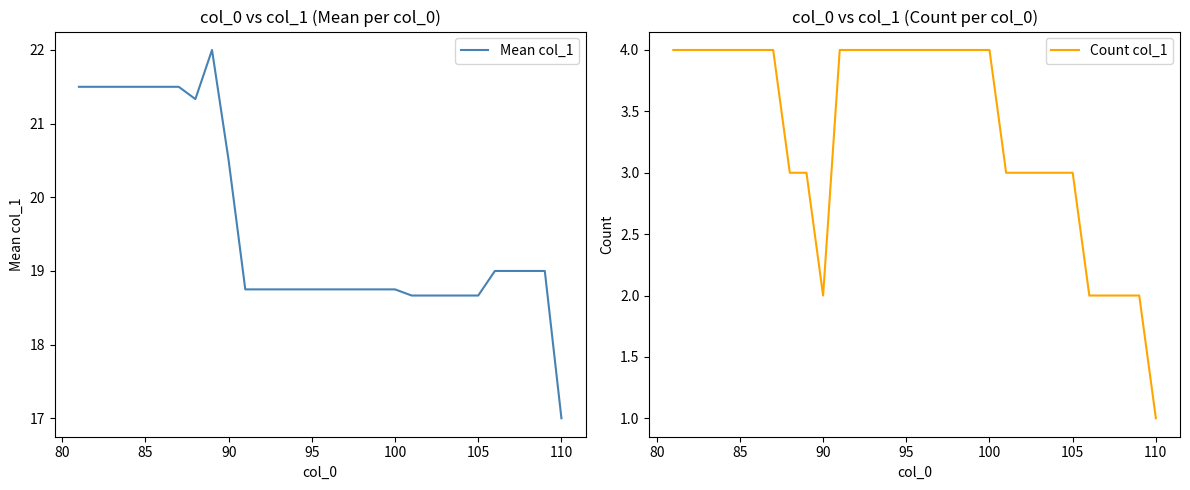

The value of Mean col_1 at 110 is 5.7. True or false?

False